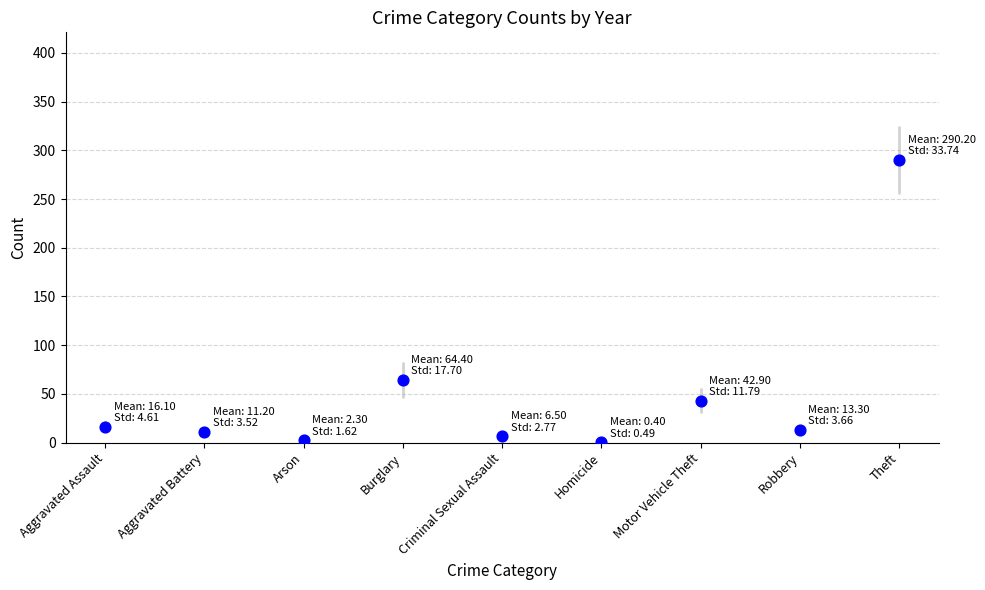

What Y value in the scatter plot is closest to 145?

64.4